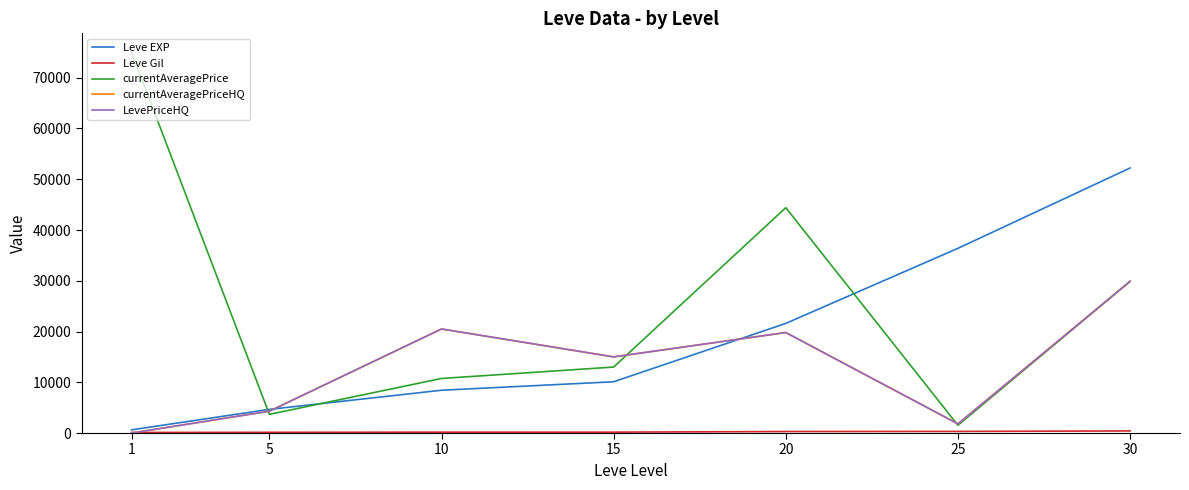

Between 30 and 25, which is larger?

30